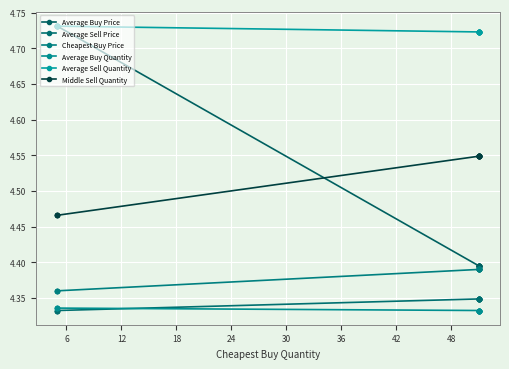

What is the value of the Cheapest Buy Price point at the 1st from the left?

4.4